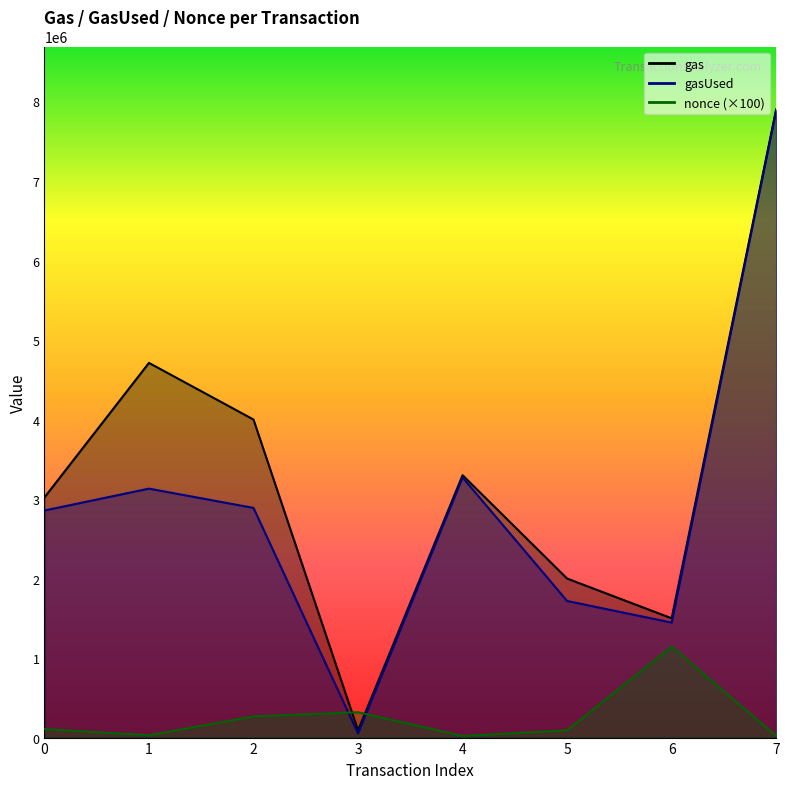

What is the difference between the maximum and minimum values in the gasUsed series?

7839107